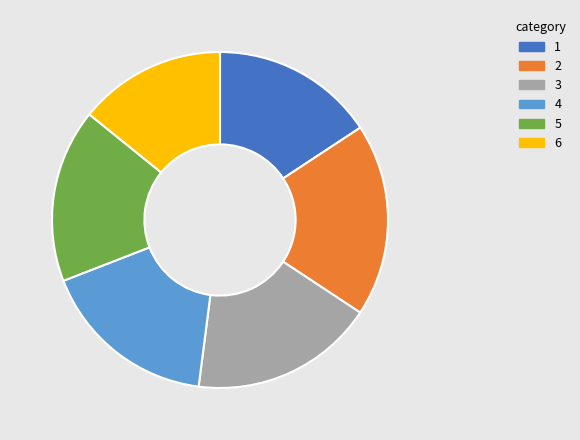

Is there a majority slice in this chart?

No